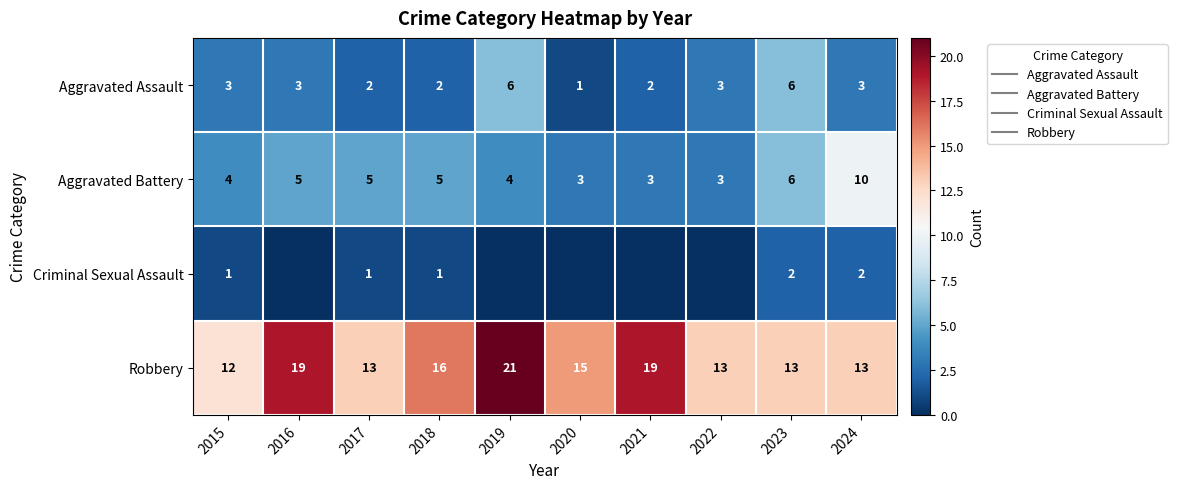

At which label is Robbery closest to 16?

2018